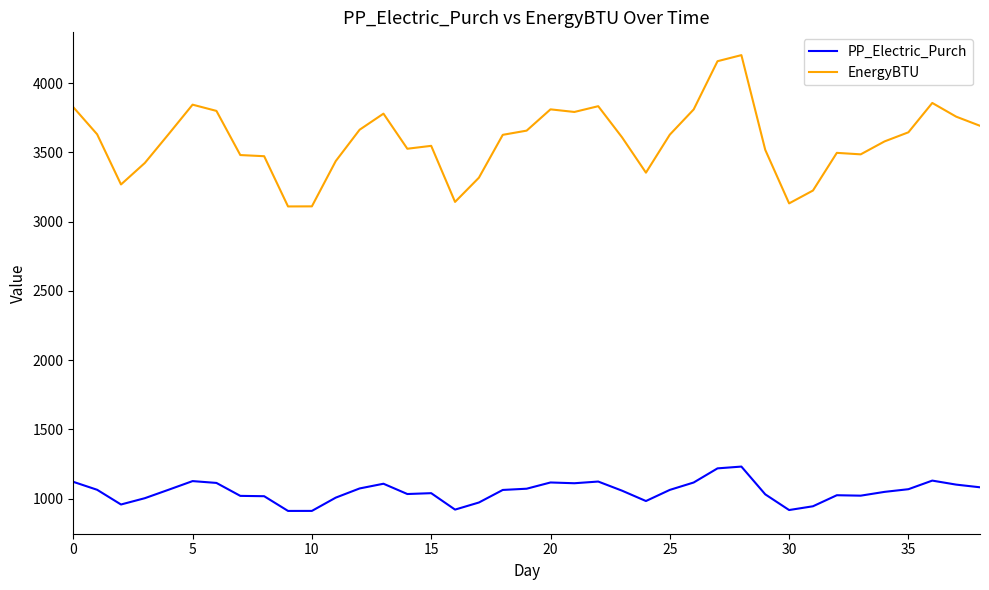

What is the smallest value displayed?

911.3